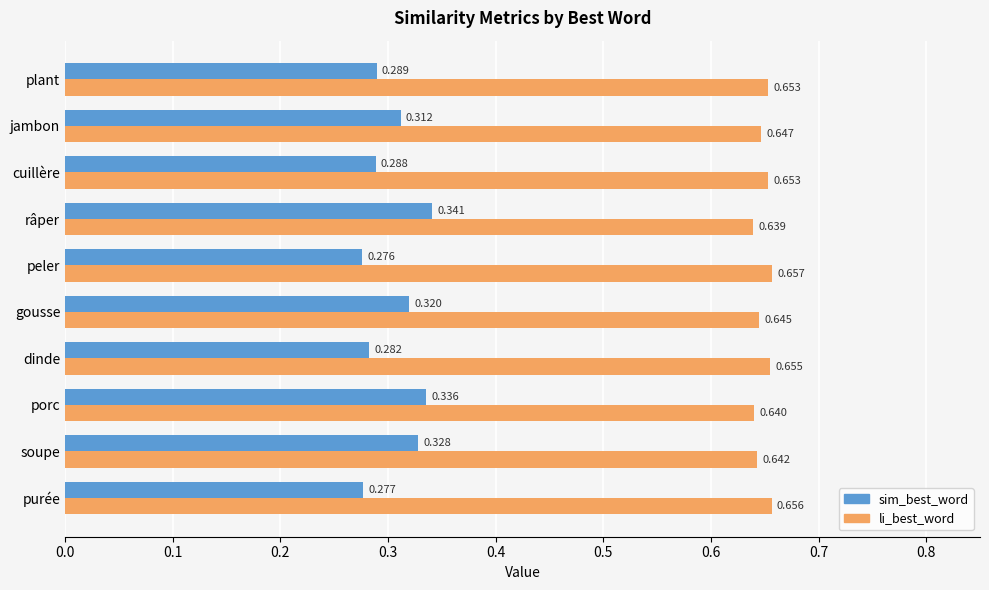

Which category has the lowest value in the sim_best_word series?

peler